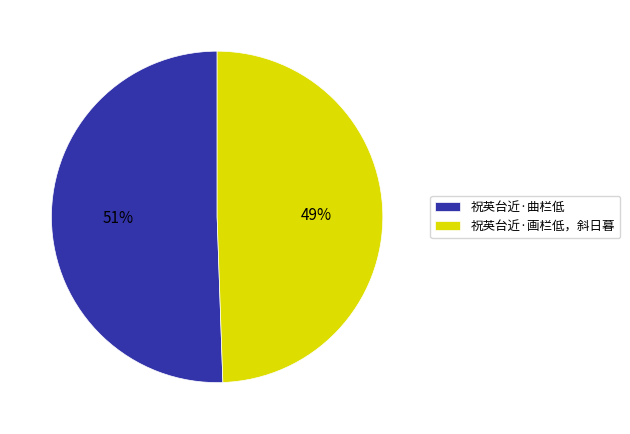

Does any single category account for the majority?

Yes